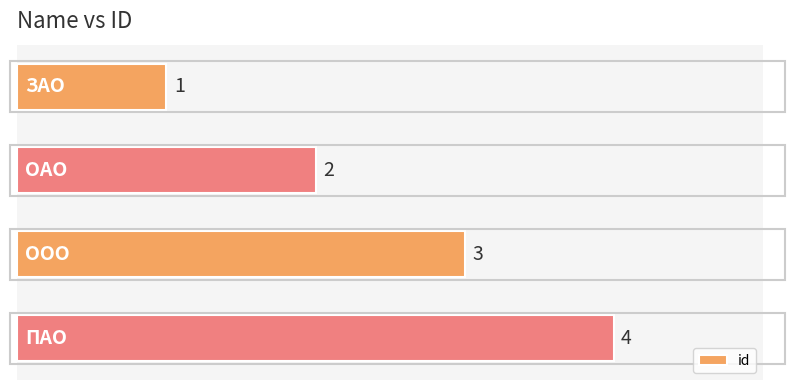

Which has a higher value, ОАО or ООО?

ООО